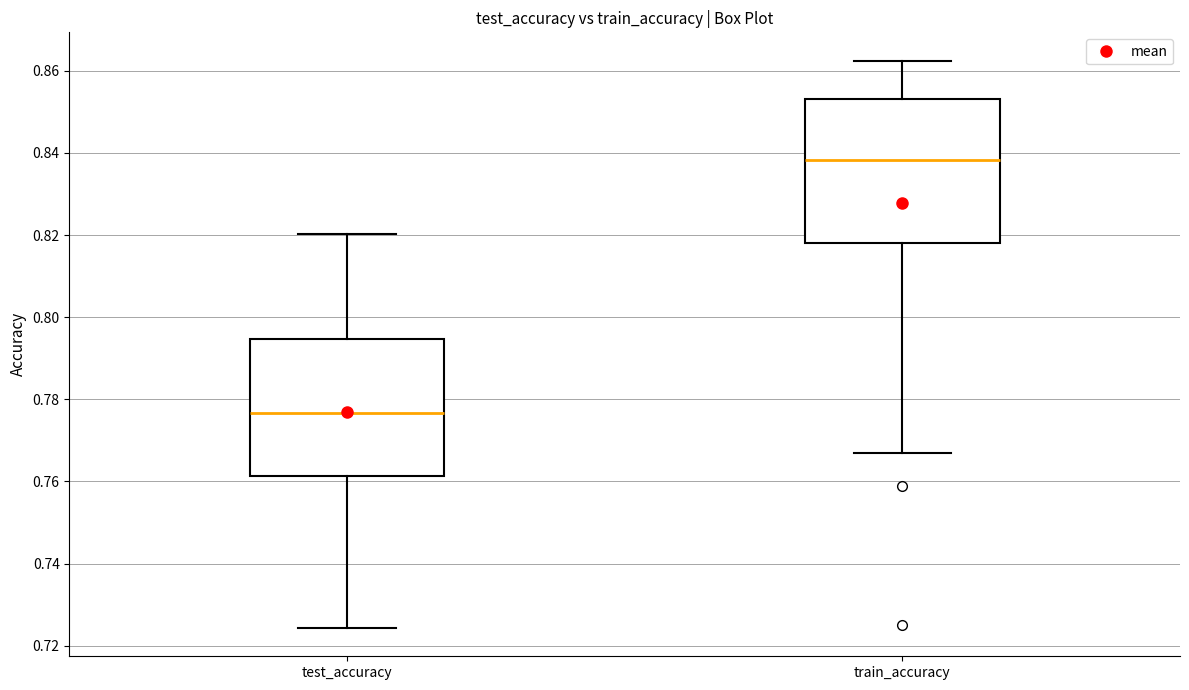

Reading left to right, read every box against the y-axis: the position of its median line, the range the box covers, and the ends of its whiskers. The values are not printed on the chart, so give them approximately, as read against the axis.

test_accuracy: median 0.776, box 0.762 to 0.794, whiskers 0.724 to 0.820
train_accuracy: median 0.838, box 0.818 to 0.854, whiskers 0.766 to 0.862